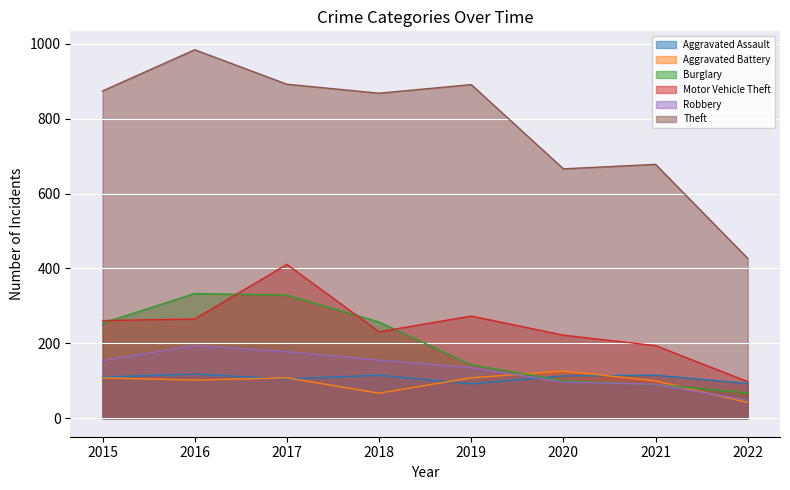

What is the average value of the Aggravated Assault series?

108